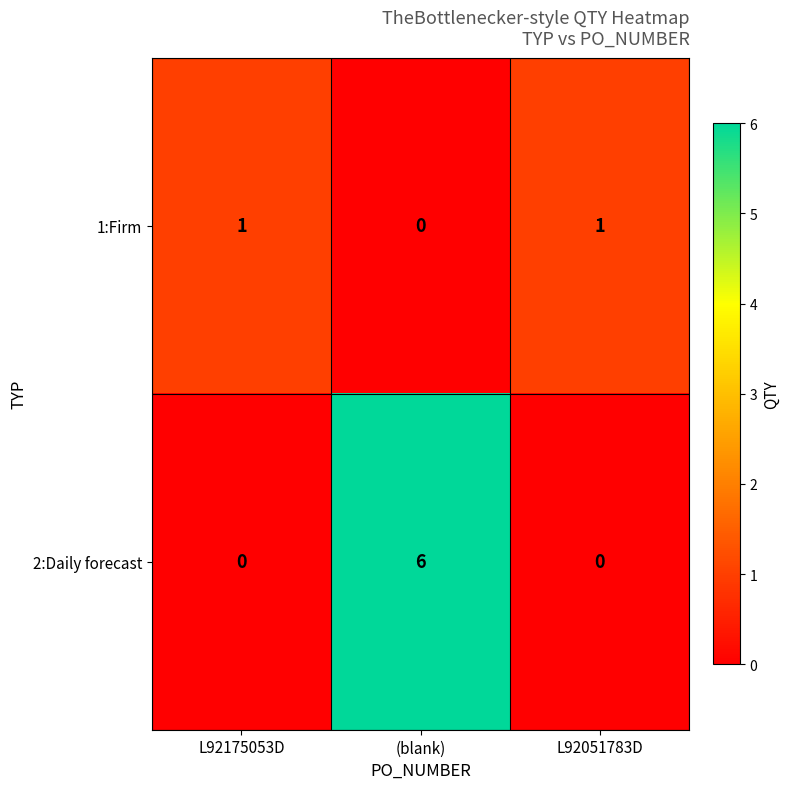

What is the difference between the maximum and second lowest values in the 2:Daily forecast series?

6